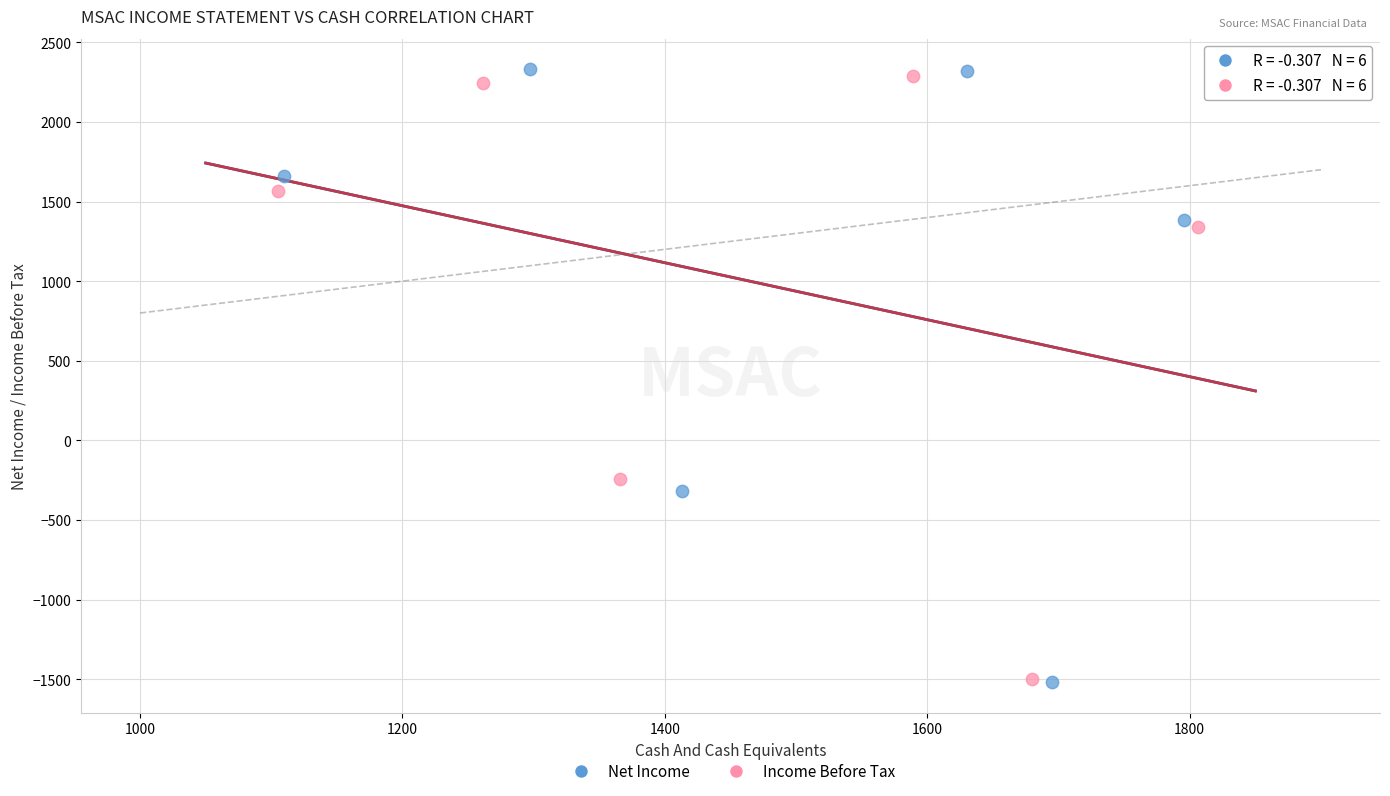

Which series reaches the maximum Y coordinate?

Net Income